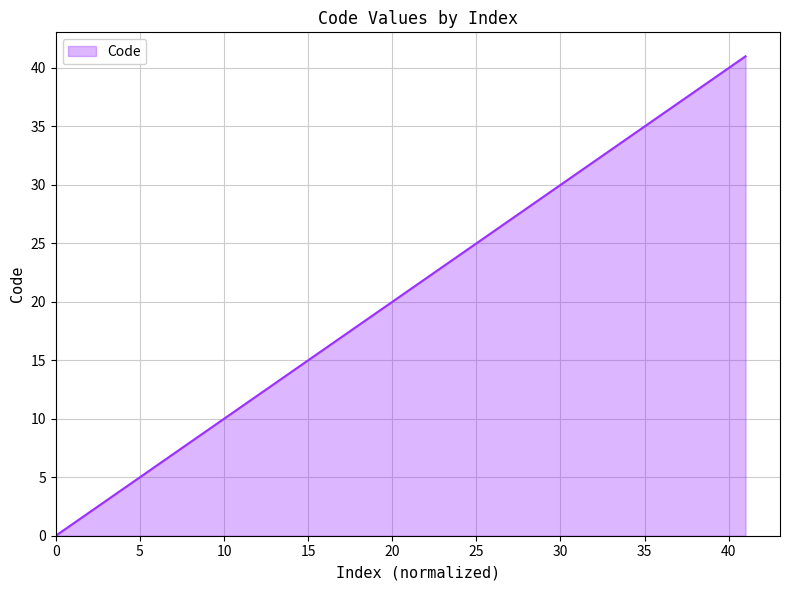

Does the chart have visible grid lines?

Yes